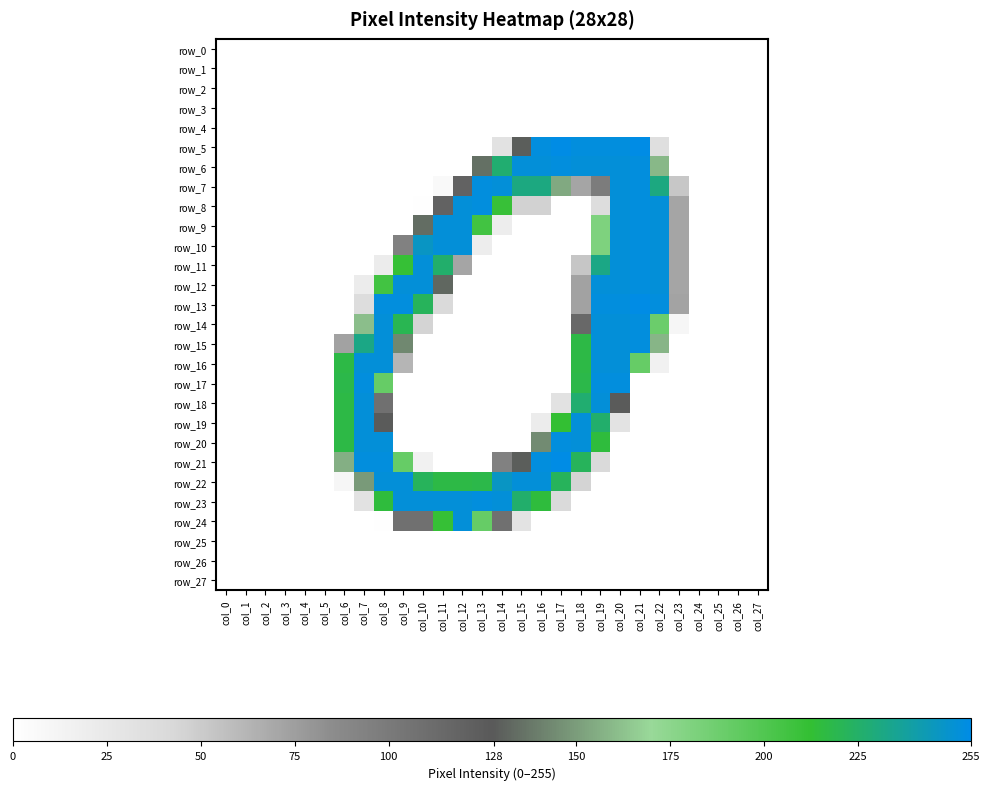

Which series has the largest total across all categories?

row_22